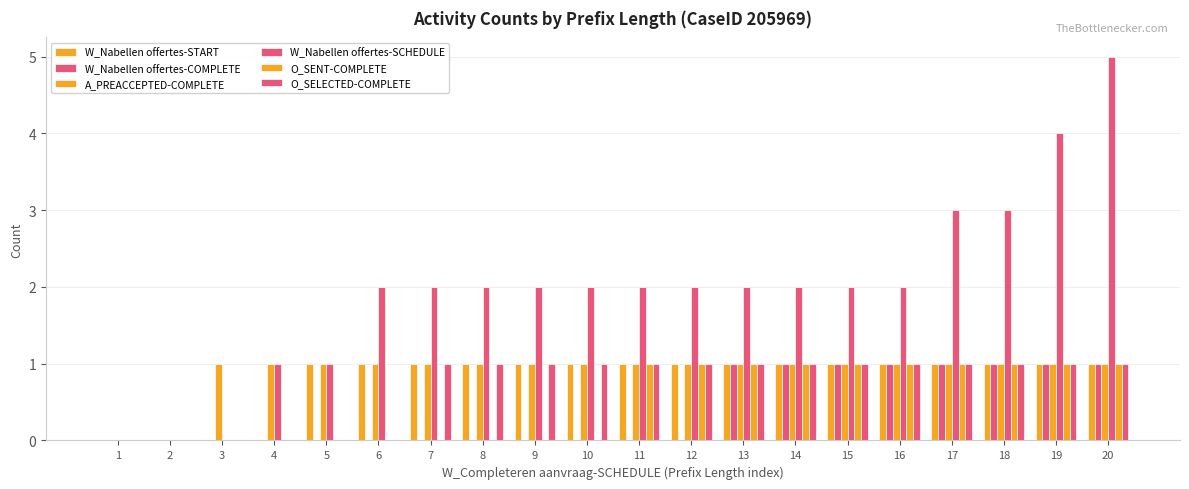

How many groups of bars are there?

20